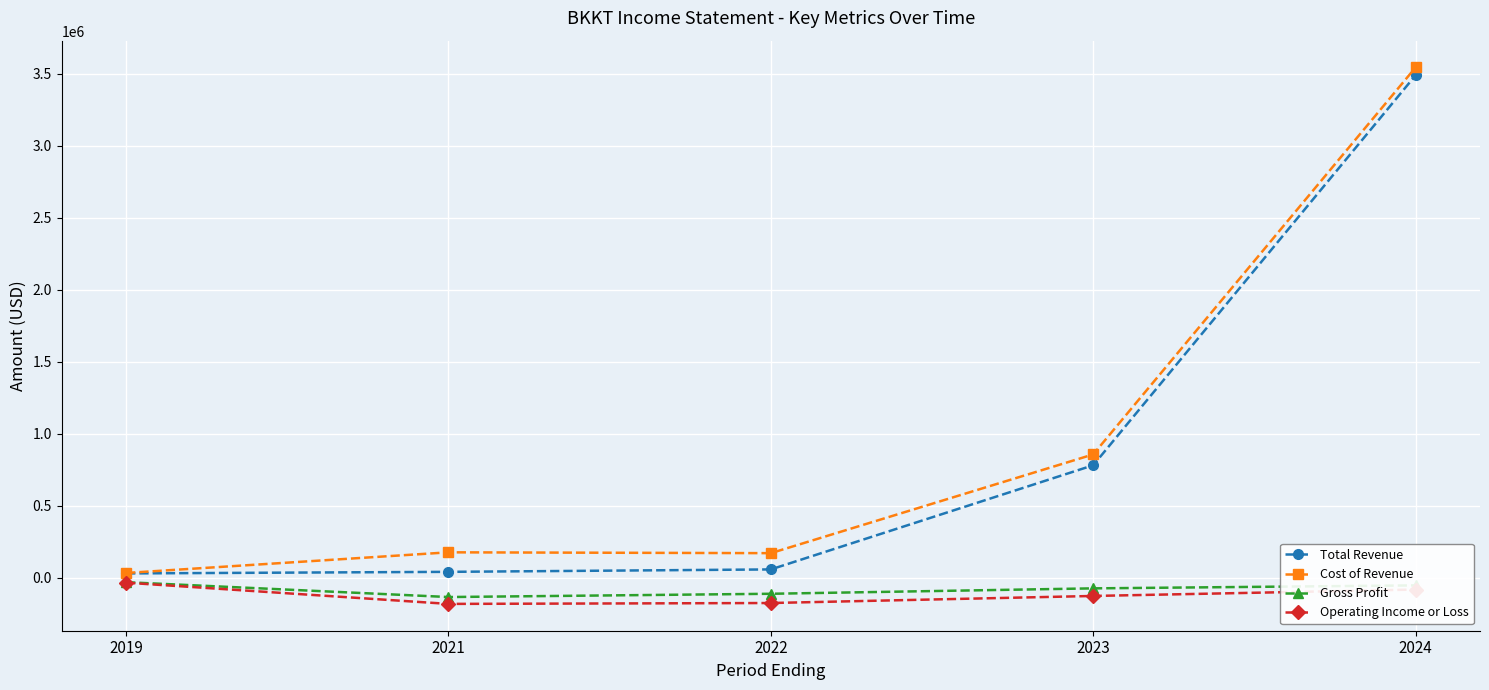

What is the sum of all Gross Profit values?

-411300